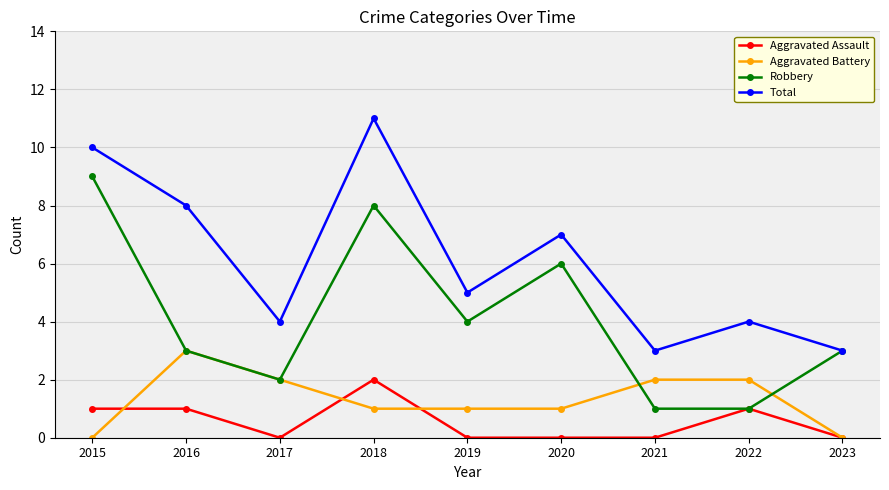

What are all the series names shown in the legend?

Aggravated Assault, Aggravated Battery, Robbery, Total